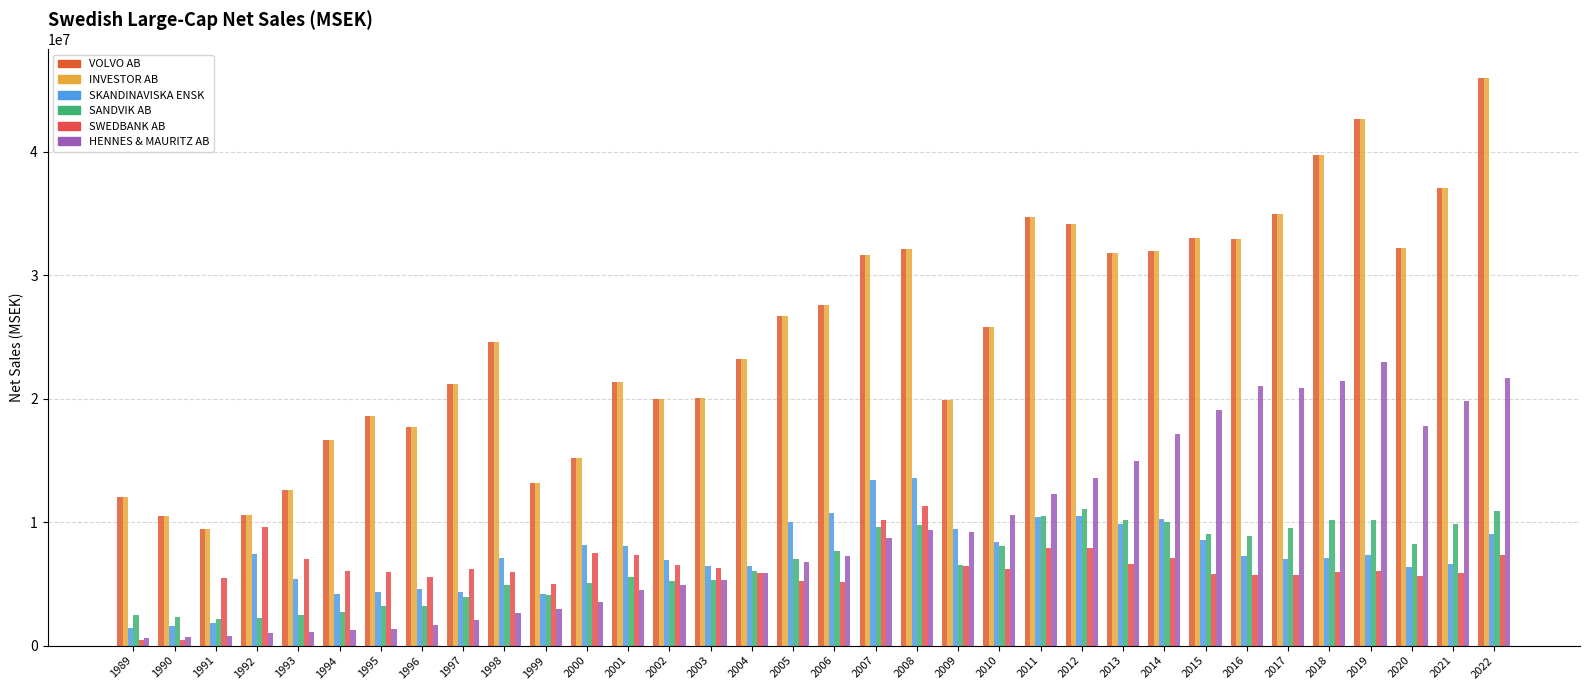

Reading left to right, extract all data points from this chart.

VOLVO AB - NET SALES OR REVENUES: 12043681	10470307	9436512	10613488	12589903	16620492	18588808	17687077	21156805	24604831	13134430	15178938	21366852	19935191	20046726	23182970	26731712	27571486	31629553	32137001	19864013	25844398	34704667	34120860	31785029	31970384	32991534	32965540	34935083	39754231	42623729	32208456	37041682	45986214
INVESTOR AB - NET SALES OR REVENUES: 12043681	10470307	9436512	10613488	12589903	16620492	18588808	17687077	21156805	24604831	13134430	15178938	21366852	19935191	20046726	23182970	26731712	27571486	31629553	32137001	19864013	25844398	34704667	34120860	31785029	31970384	32991534	32965540	34935083	39754231	42623729	32208456	37041682	45986214
SKANDINAVISKA ENSK - NET SALES OR REVENUES: 1440523	1606072	1852158	7438725	5435331	4200389	4373997	4548365	4379992	7079308	4218978	8153121	8095088	6907907	6439657	6430269	10046214	10749721	13434567	13608118	9409801	8374788	10441244	10495934	9866321	10291045	8516474	7230463	7044771	7084243	7326095	6371725	6615069	9066339
SANDVIK AB - NET SALES OR REVENUES: 2484807	2297841	2145556	2201542	2465766	2696221	3218963	3203417	3931104	4899335	4128837	5105547	5520071	5214040	5338400	6017186	7041884	7700331	9568271	9805549	6544014	8068559	10520300	11071719	10181581	10035913	9062471	8904651	9487058	10178964	10186556	8222699	9862596	10910142
SWEDBANK AB - NET SALES OR REVENUES: 457020	490859	5465510	9609834	7006195	6031921	5944135	5563281	6188099	5949110	5018376	7491442	7353999	6527293	6290475	5847282	5270356	5134229	10162838	11312141	6485340	6188427	7908451	7907263	6623950	7090481	5779734	5690905	5700166	5993639	6046535	5619726	5869192	7369290
HENNES & MAURITZ AB - NET SALES OR REVENUES: 622691	703978	778403	1033217	1108847	1231368	1338558	1649343	2075170	2604598	2929909	3553893	4481395	4873821	5275807	5916367	6807658	7286069	8682570	9369319	9223588	10589947	12299886	13574202	14989058	17108880	19093105	20993348	20872884	21401132	22966077	17798939	19800526	21712380